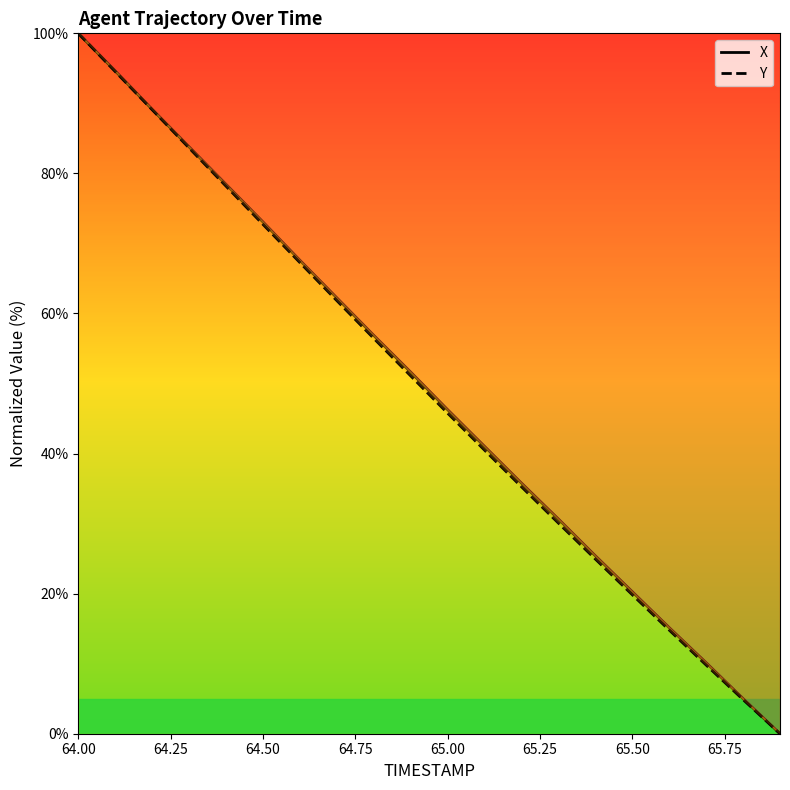

What is the highest value of the Y series?

100.0